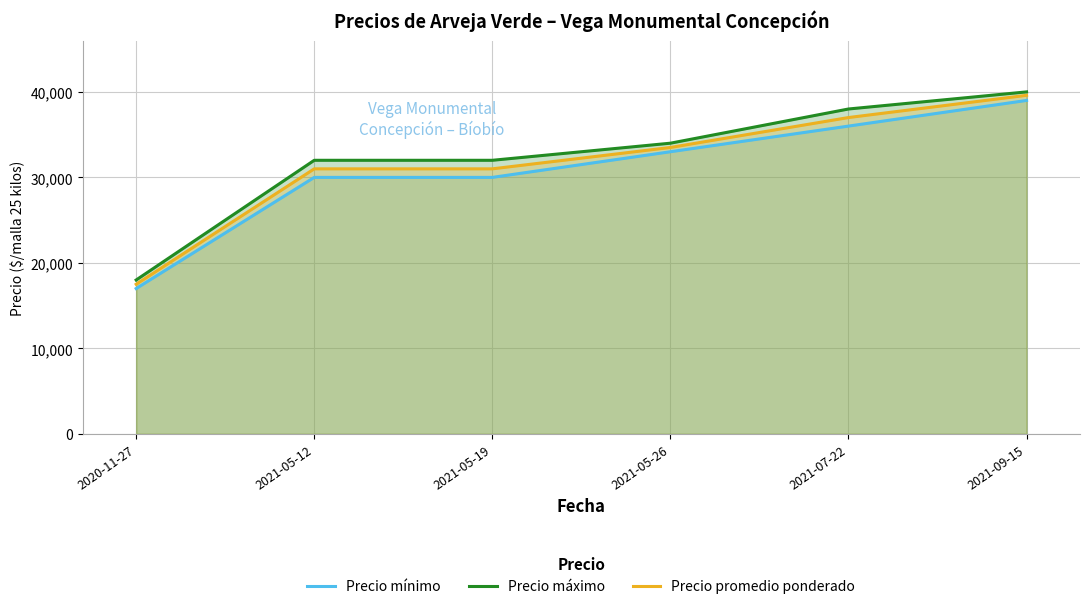

What position from the right is 2021-09-15?

1